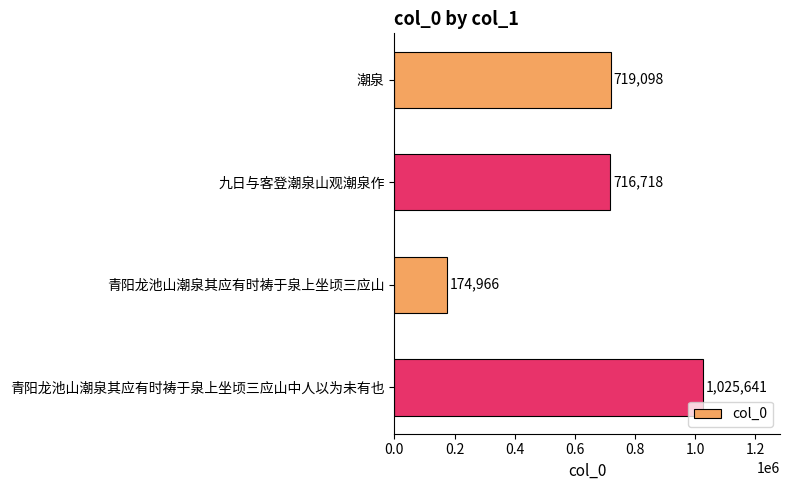

Is it true that the value at 青阳龙池山潮泉其应有时祷于泉上坐顷三应山中人以为未有也 is 1025641?

True